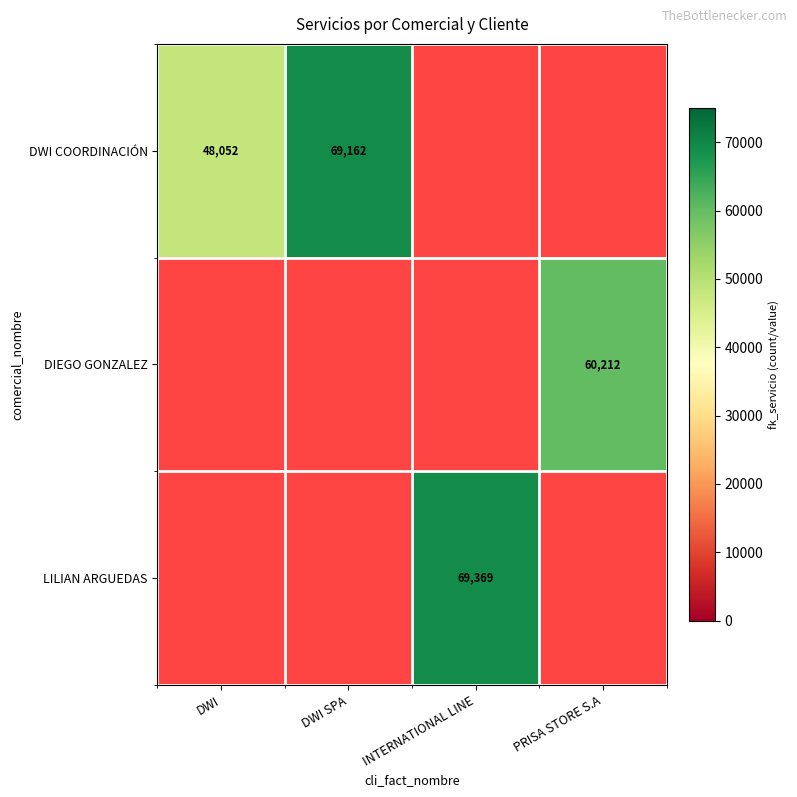

True or false: DWI COORDINACIÓN has a value of 48052 at DWI.

True